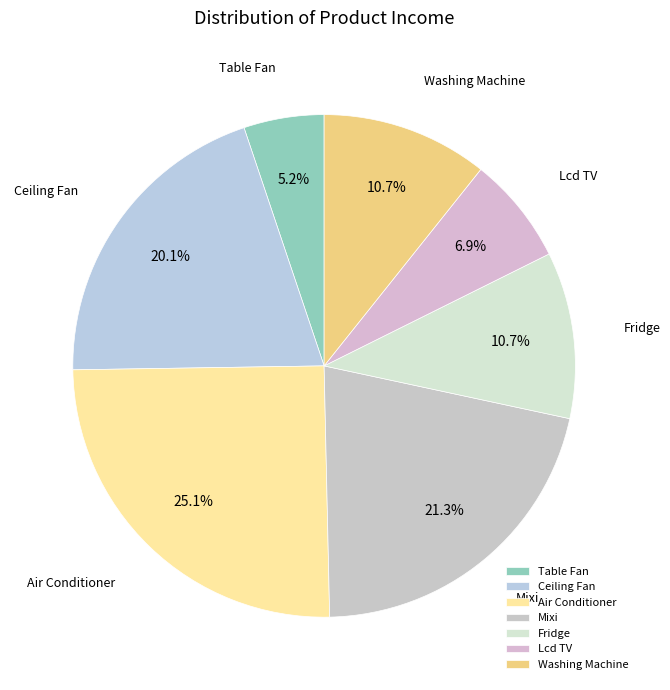

What is the smallest slice in the pie chart?

Table Fan